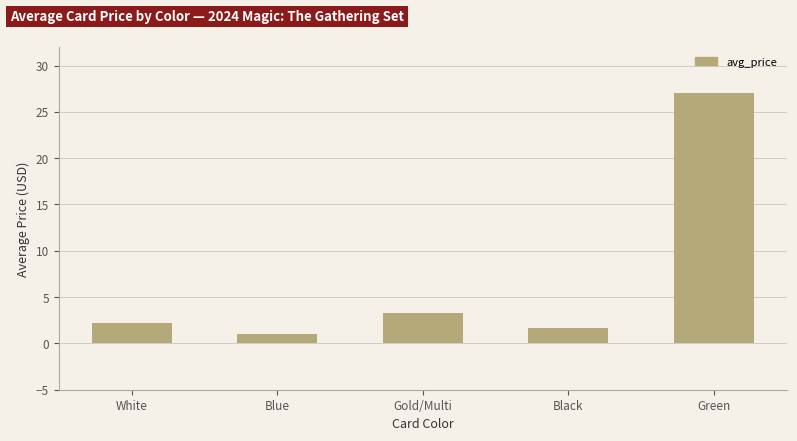

List the labels in order of value, largest first.

Green, Gold/Multi, White, Black, Blue